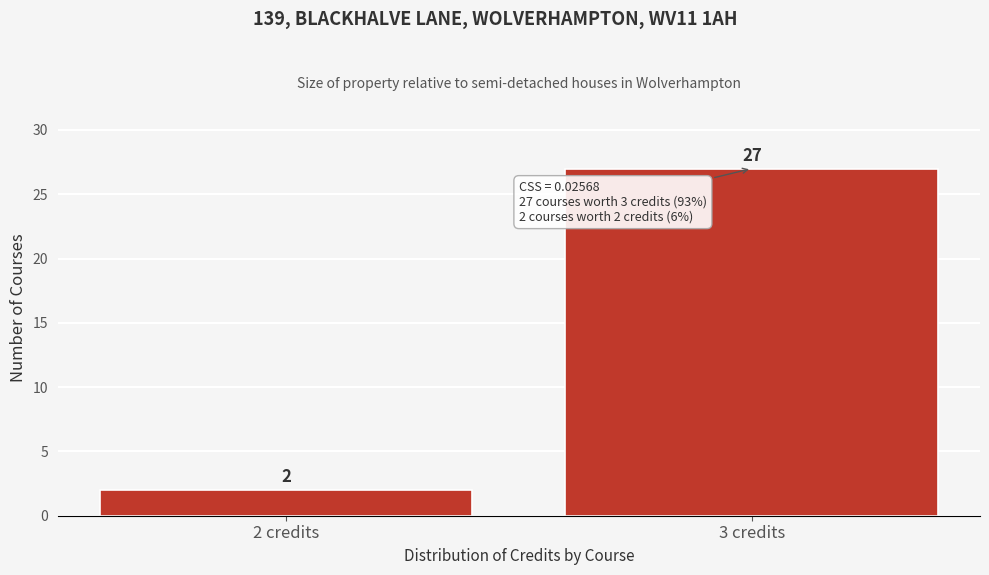

Reading left to right, transcribe all the data shown in this chart.

2 credits=2	3 credits=27